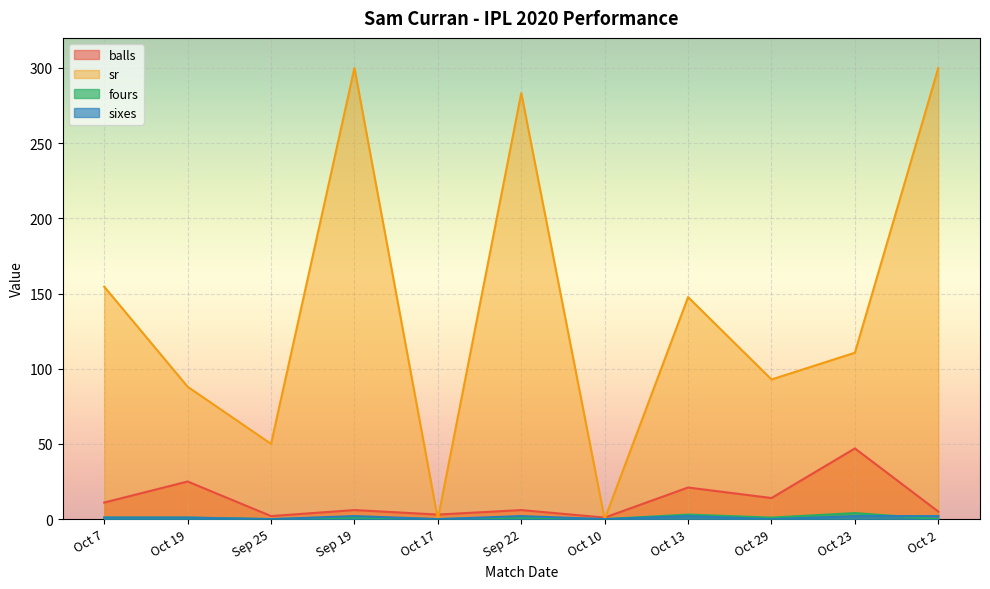

How many times do fours and sixes cross each other?

1